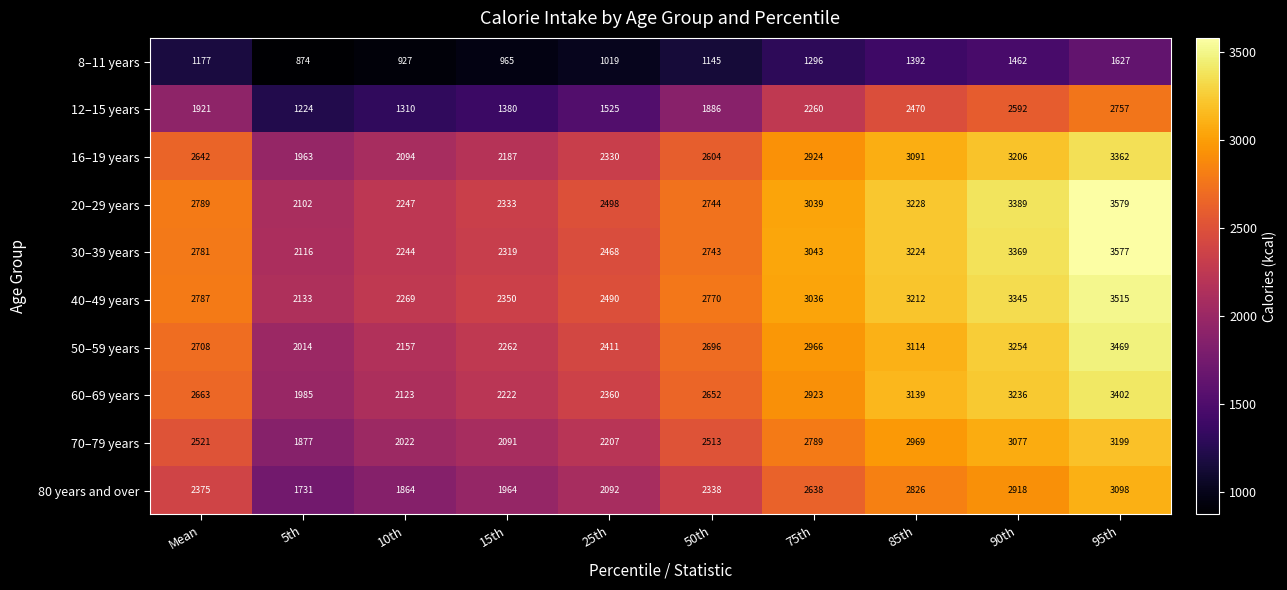

What is the minimum value shown in the chart?

874